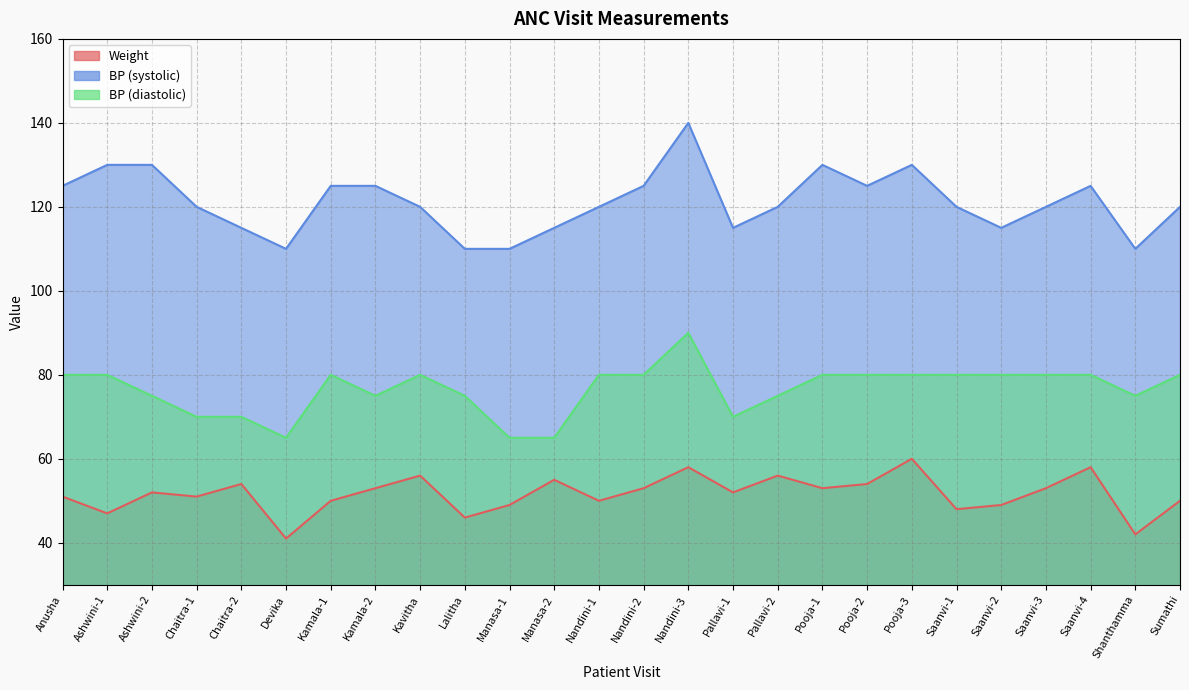

What is the spread (max minus min) of values at Saanvi-2?

66